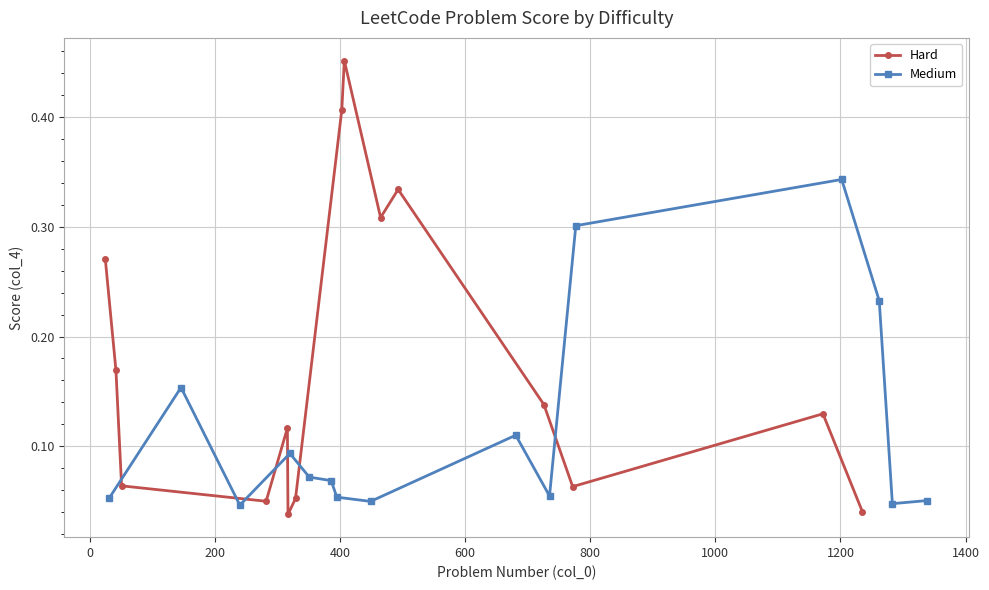

True or false: Hard and Medium intersect in this chart.

True